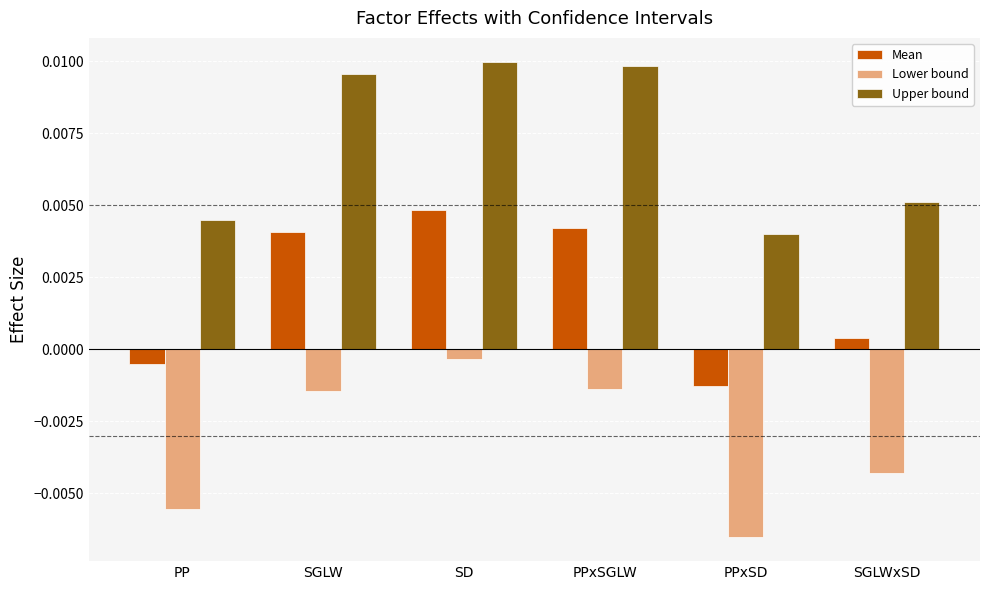

Rank the series at PP from highest to lowest value.

Upper bound, Mean, Lower bound